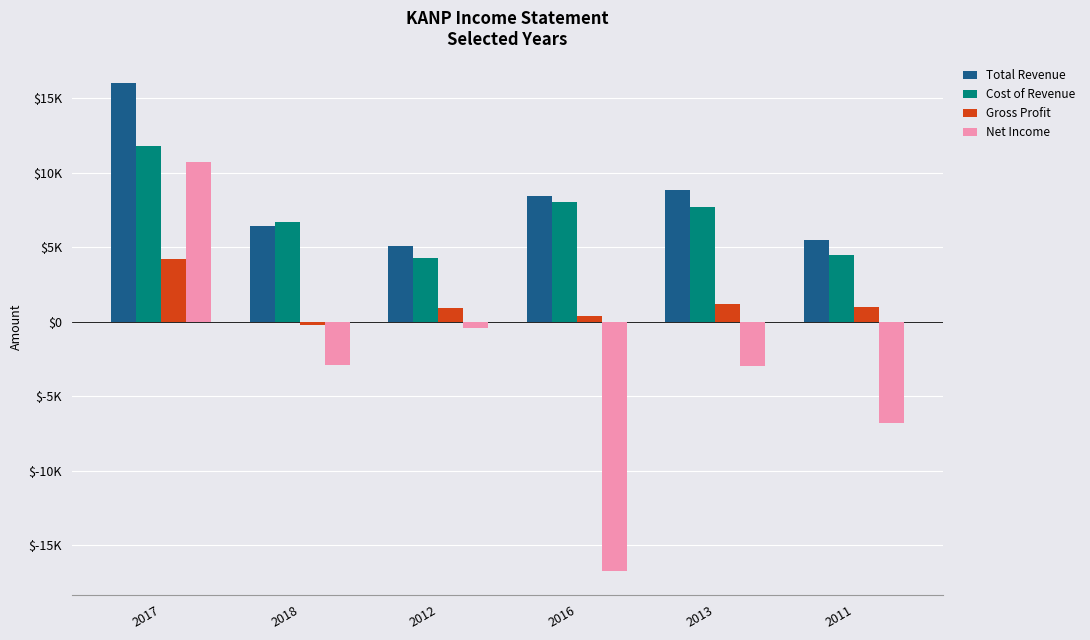

What is the average value of the Total Revenue series?

8367